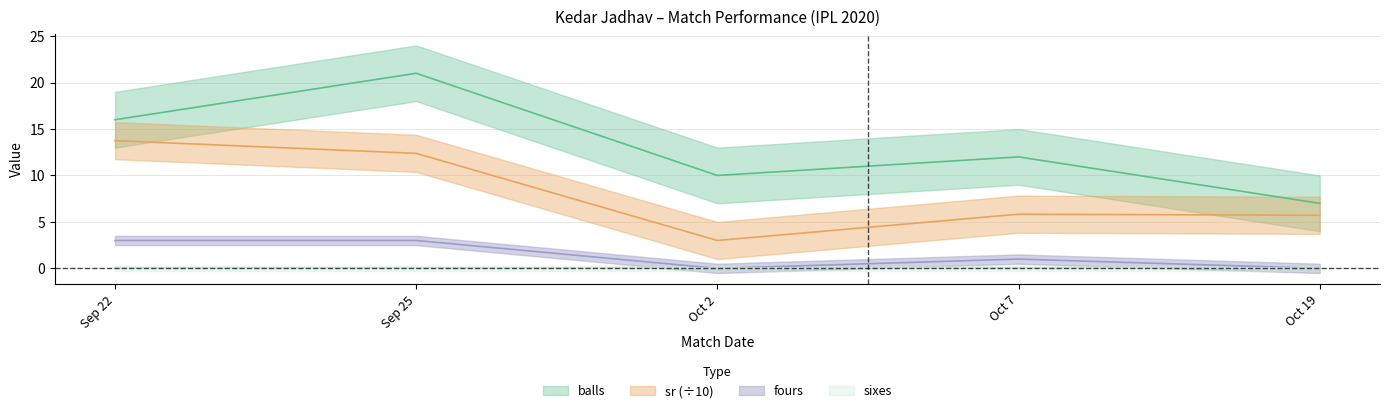

Which category has the highest value in the sr series?

Sep 22